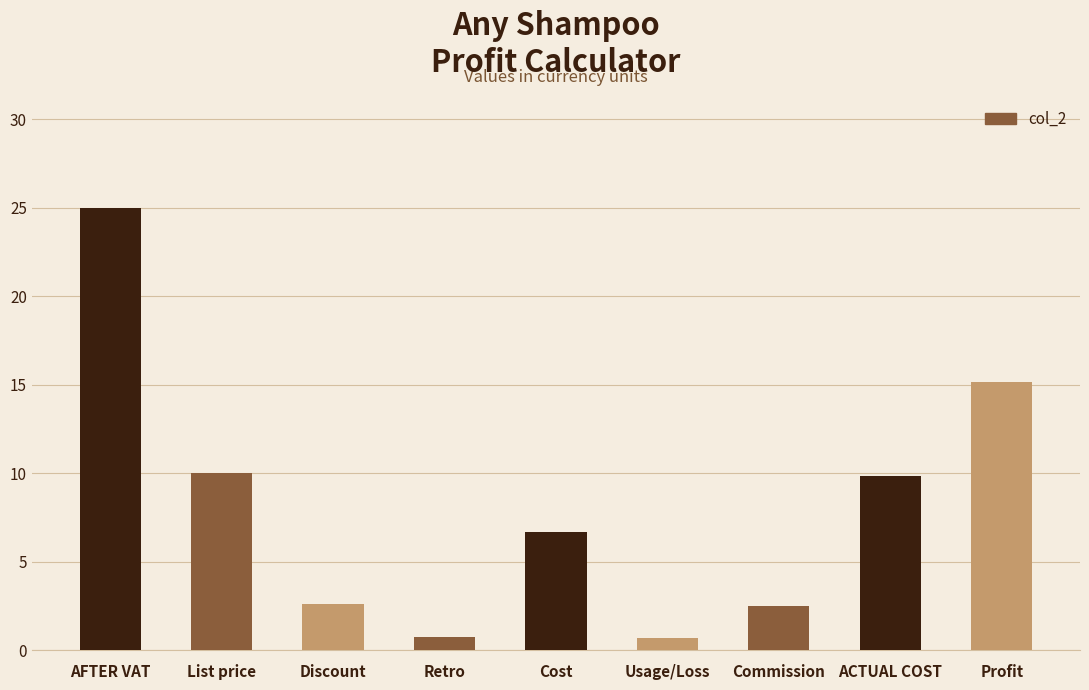

What is the label of the 4th bar from the right?

Usage/Loss